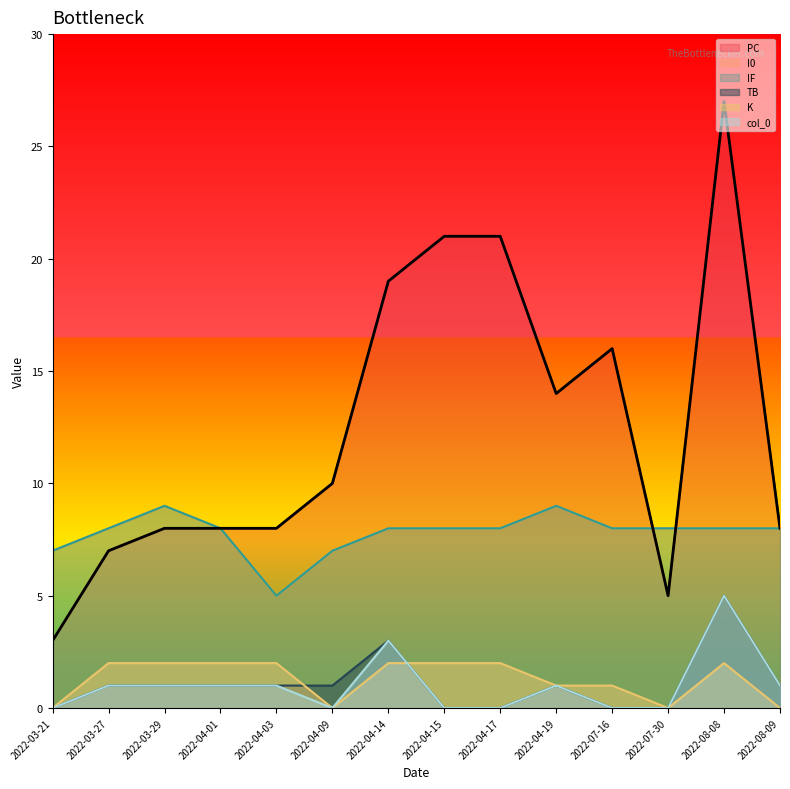

Between 2022-04-14 and 2022-08-08, which is larger?

2022-08-08